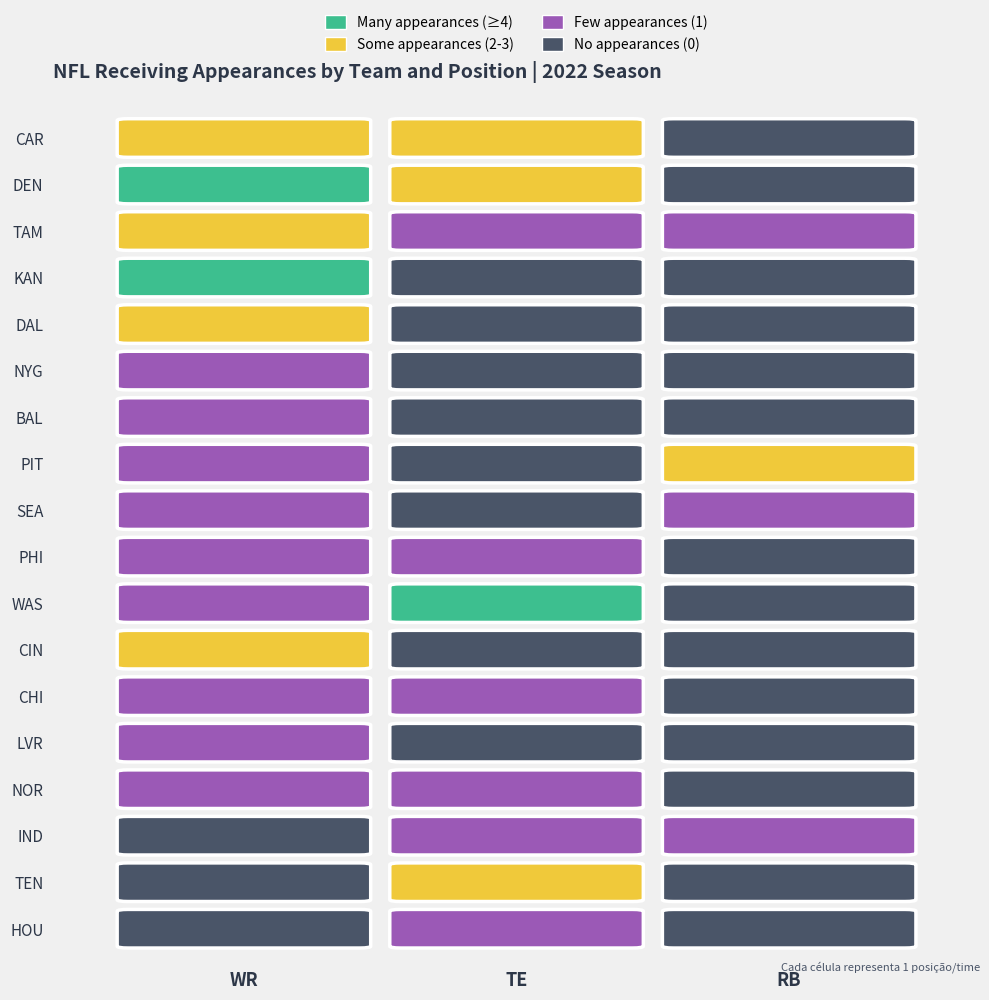

What is the spread (max minus min) of values at NOR?

1